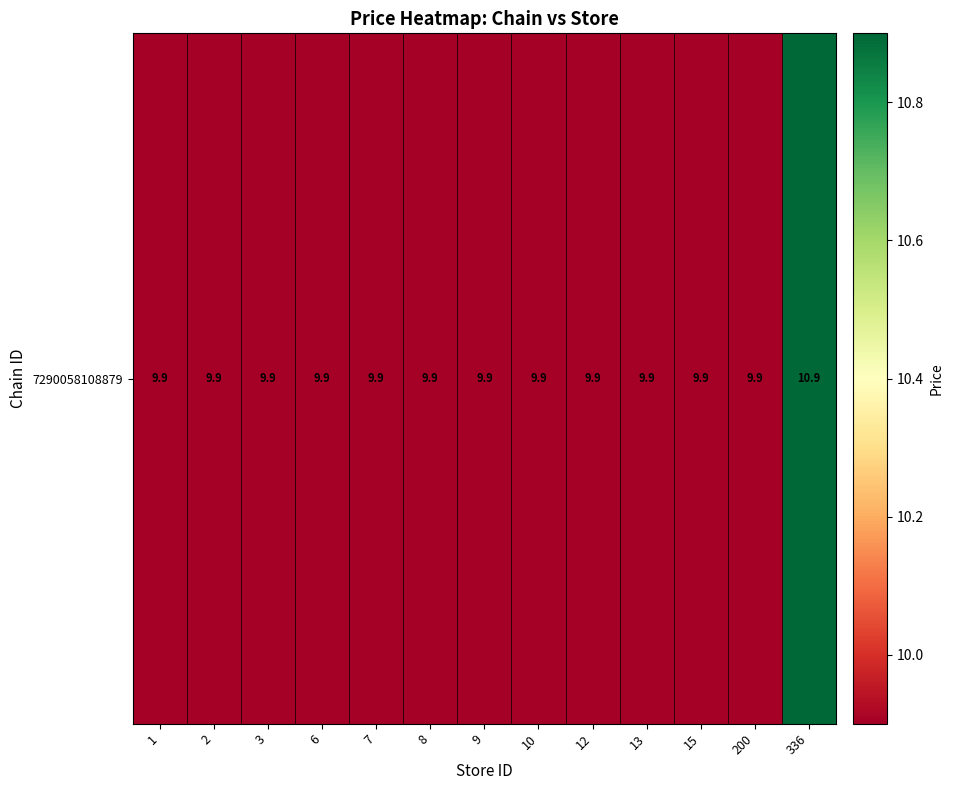

The chart shows a value of 9.9 at 6. True or false?

True